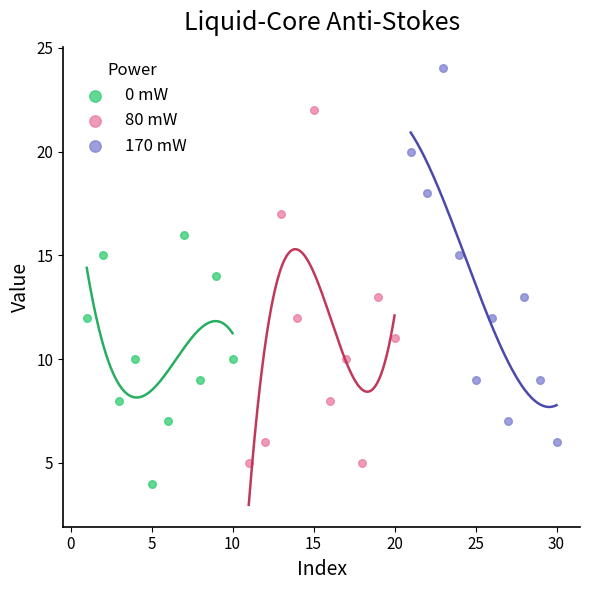

Which series contains the lowest Y value?

0 mW